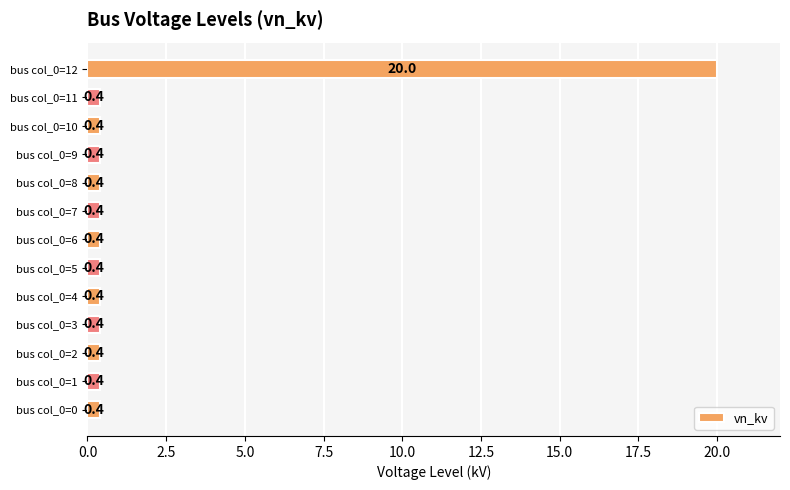

What is the change in value from bus col_0=6 to bus col_0=12?

+19.6